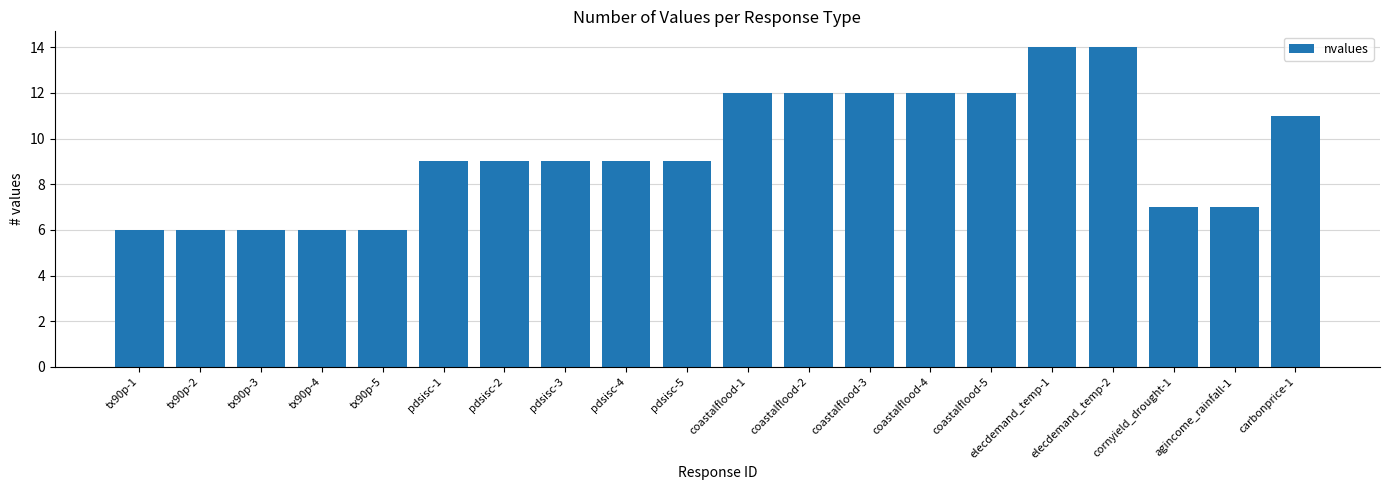

Reading right to left, transcribe all the data shown in this chart.

carbonprice-1=11	agincome_rainfall-1=7	cornyield_drought-1=7	elecdemand_temp-2=14	elecdemand_temp-1=14	coastalflood-5=12	coastalflood-4=12	coastalflood-3=12	coastalflood-2=12	coastalflood-1=12	pdsisc-5=9	pdsisc-4=9	pdsisc-3=9	pdsisc-2=9	pdsisc-1=9	tx90p-5=6	tx90p-4=6	tx90p-3=6	tx90p-2=6	tx90p-1=6